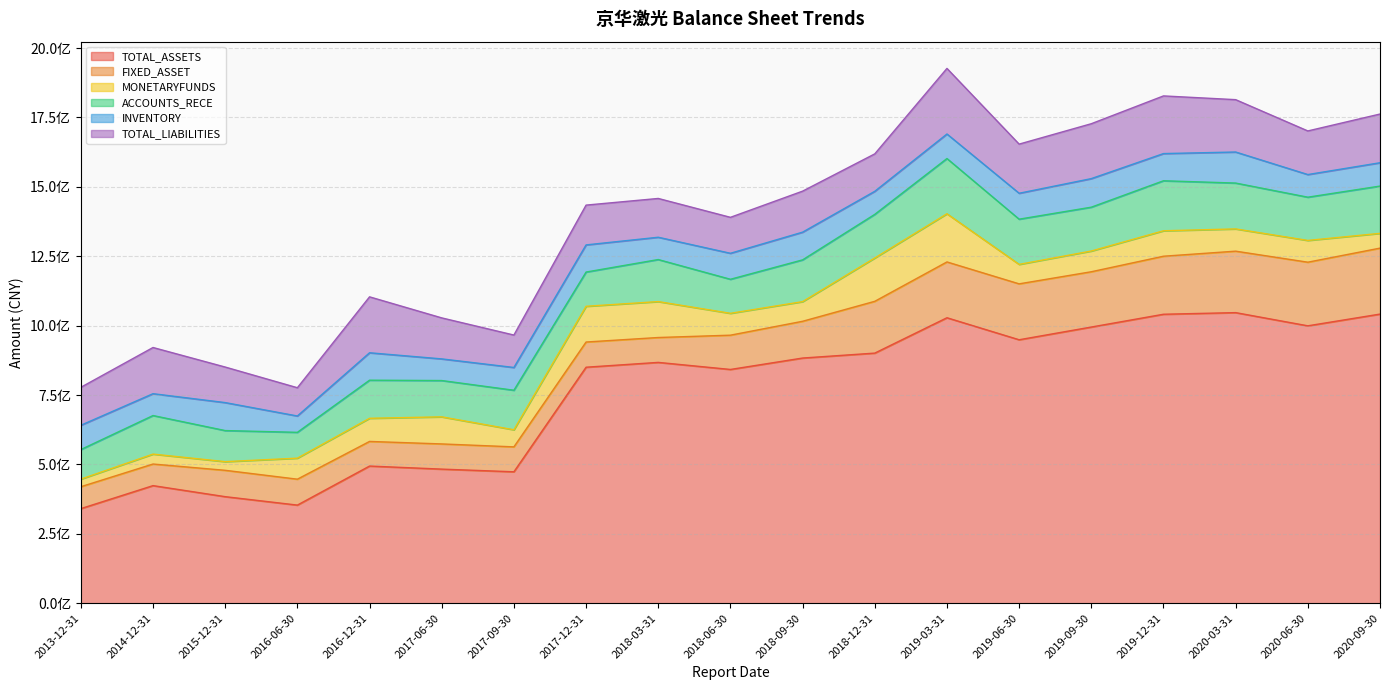

At which label does TOTAL_ASSETS reach its peak?

2020-03-31